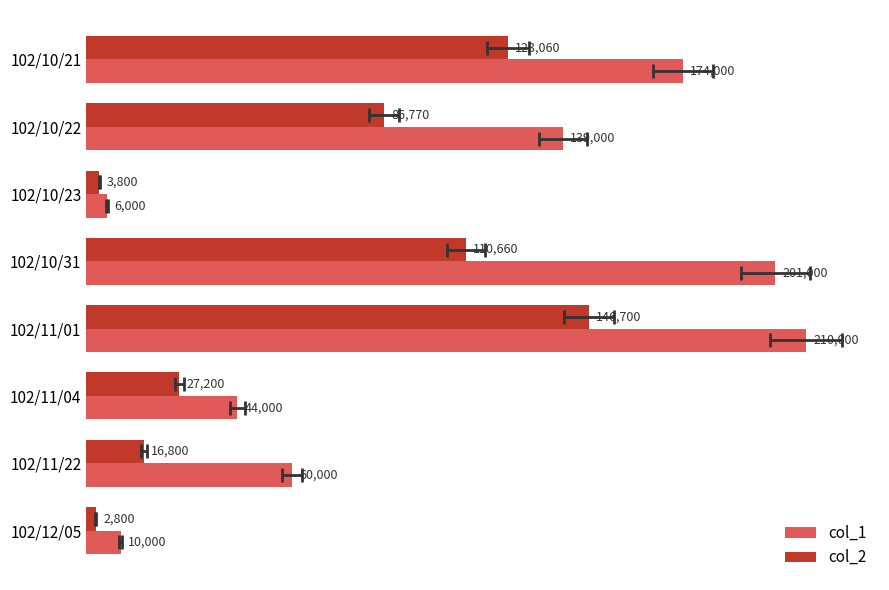

What is the average value of the col_2 series?

64724